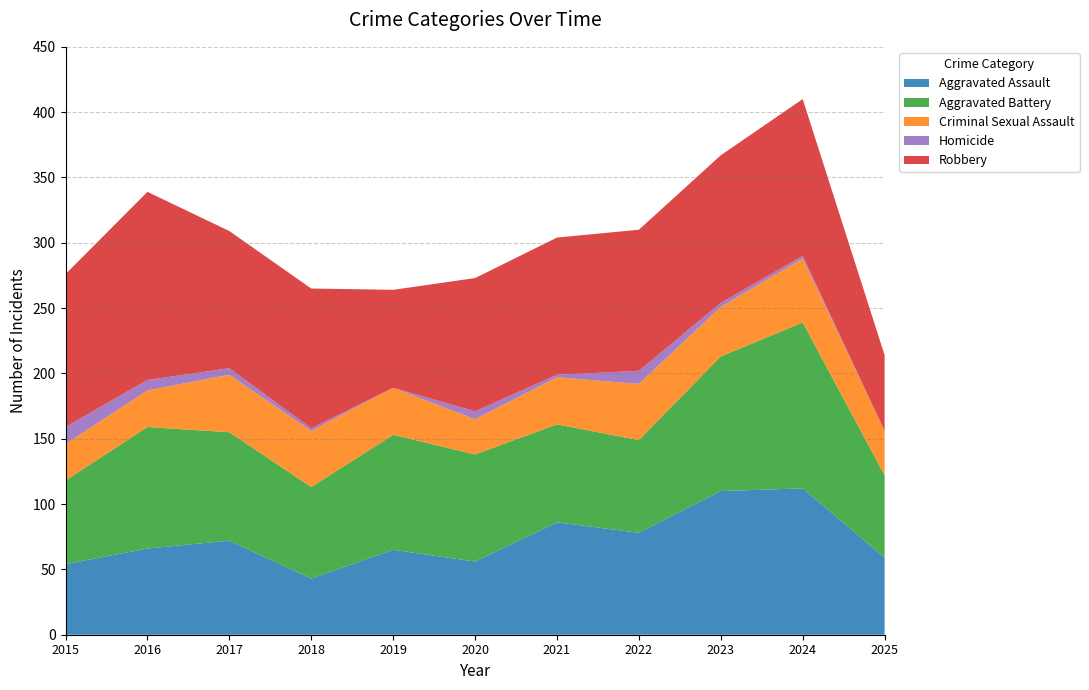

Reading right to left, what are all the values shown in this chart?

Aggravated Assault: 59	112	110	78	86	56	65	43	72	66	54
Aggravated Battery: 63	127	103	71	75	82	88	70	83	93	64
Criminal Sexual Assault: 34	49	38	43	36	27	36	43	44	28	28
Homicide: 0	2	3	10	2	6	0	2	5	8	13
Robbery: 58	120	113	108	105	102	75	107	105	144	117